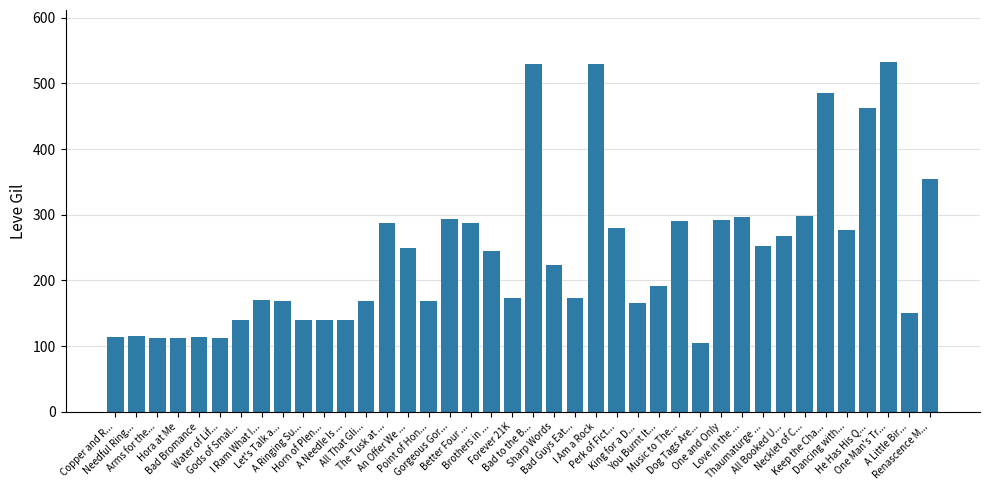

The chart shows a value of 112 at Water of Lif.... True or false?

True